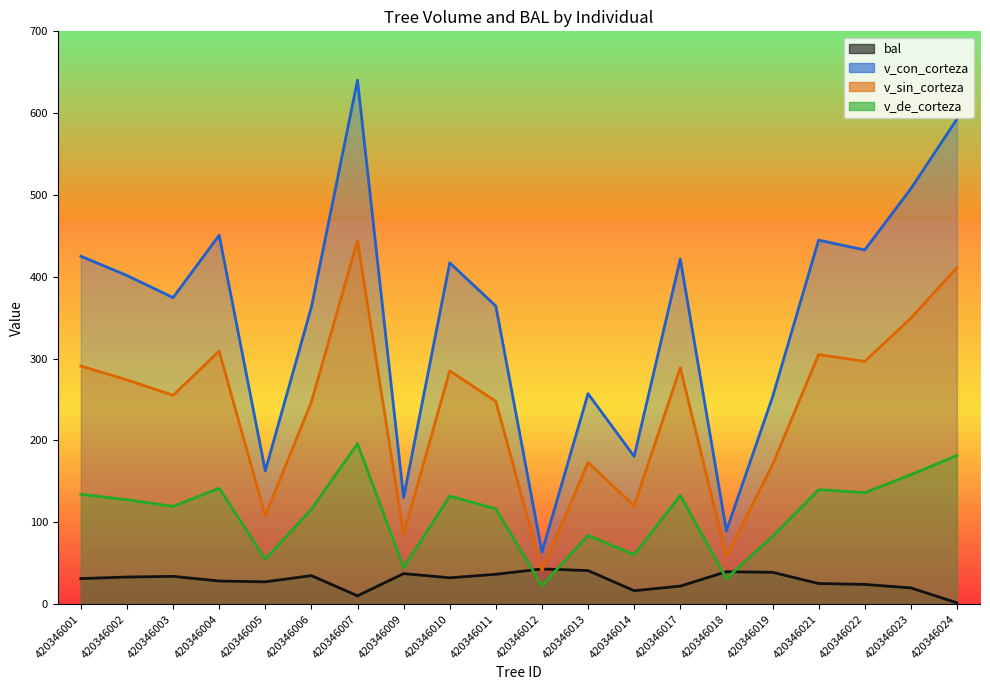

At 420346011, list the series in order from largest to smallest.

v_con_corteza, v_sin_corteza, v_de_corteza, bal